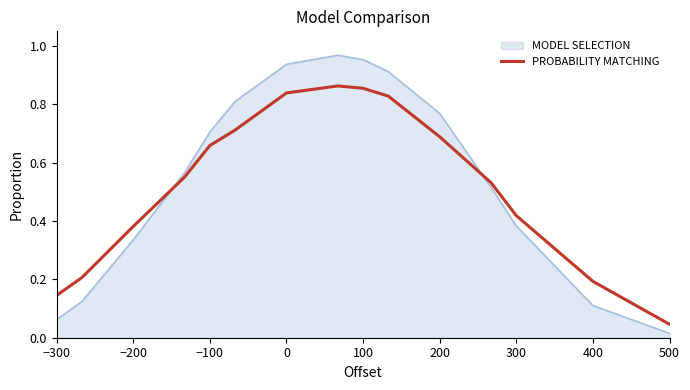

True or false: PROBABILITY MATCHING and MODEL SELECTION cross at least once.

True